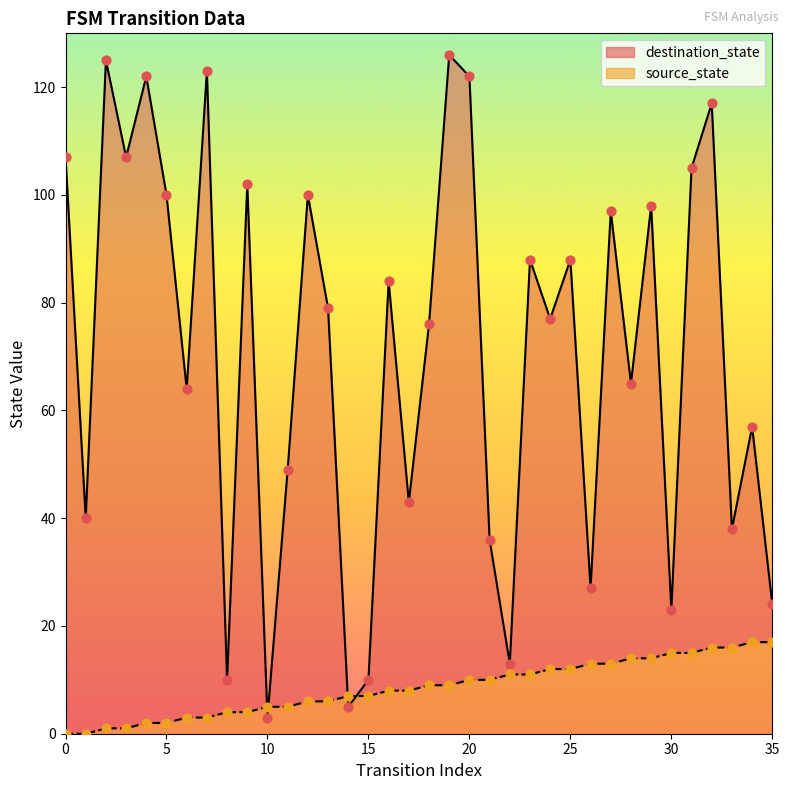

Which series contains the highest Y value?

destination_state